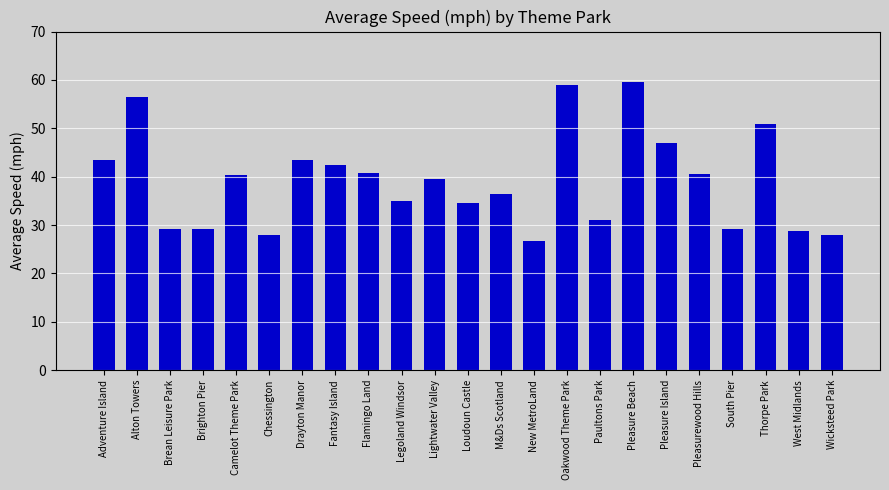

What is the sum of the values at Adventure Island and Pleasure Beach?

103.0